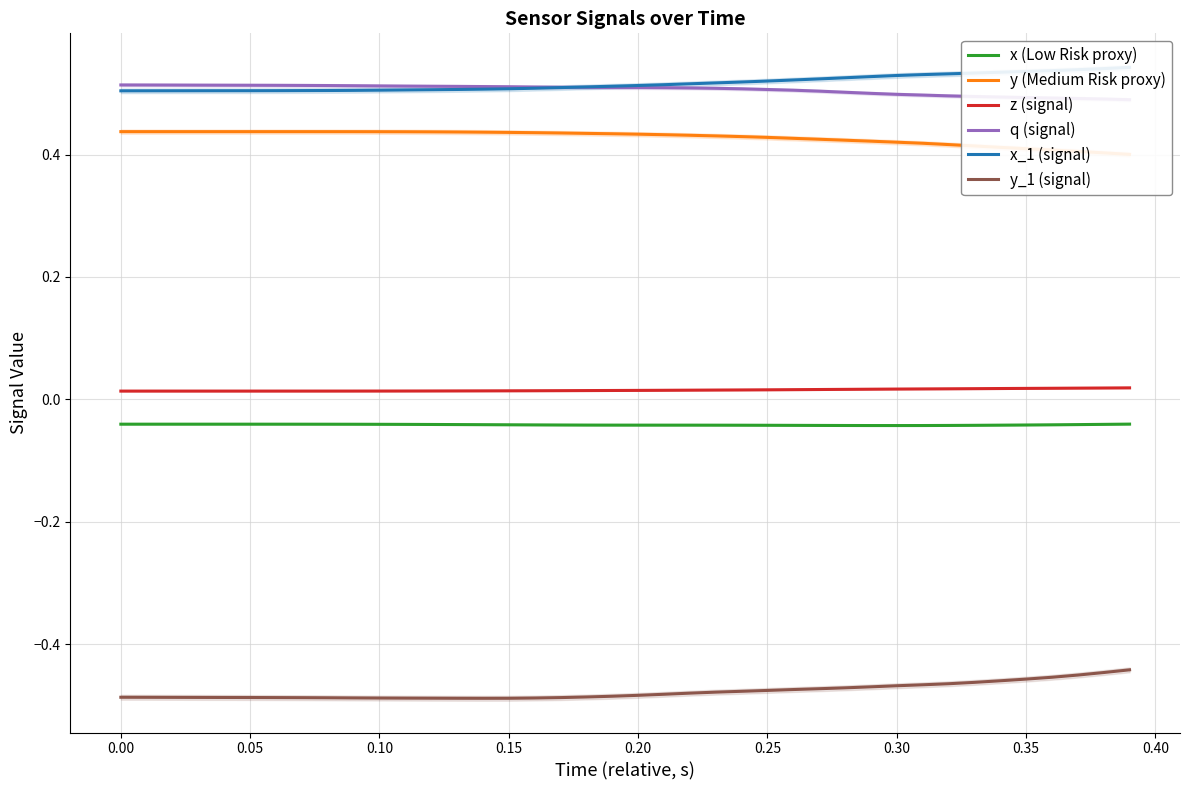

True or false: z (signal) and y_1 (signal) cross at least once.

False